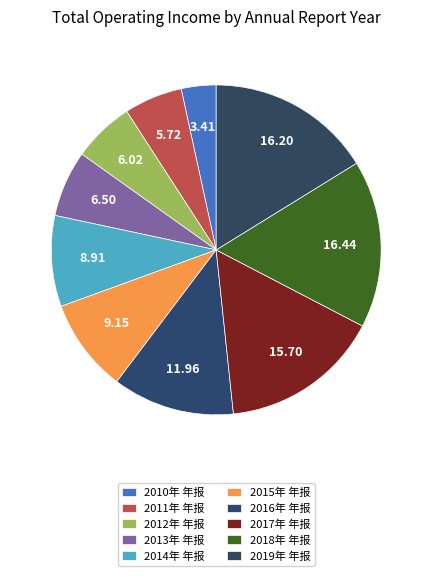

How many slices are in this pie chart?

10